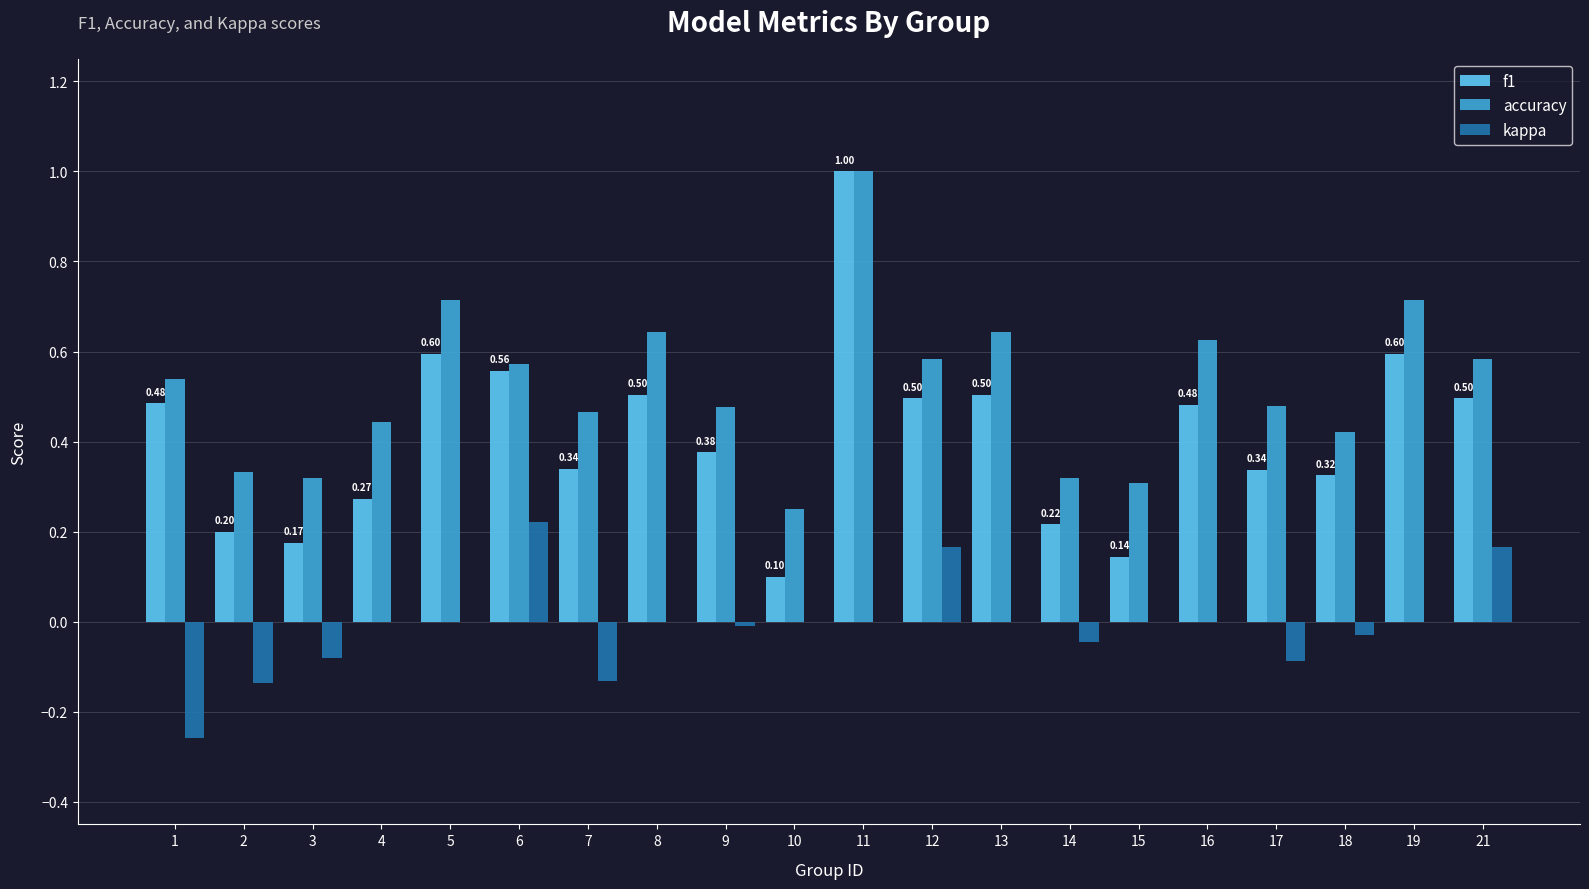

Which series has the largest range (max minus min)?

f1